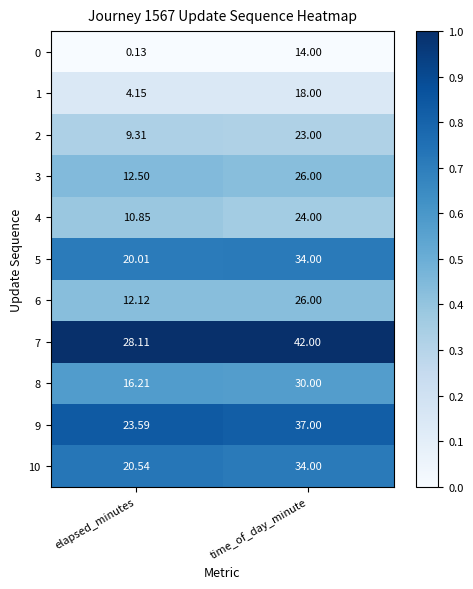

Is the value of 9 at elapsed_minutes greater than the value of 8 at time_of_day_minute?

No